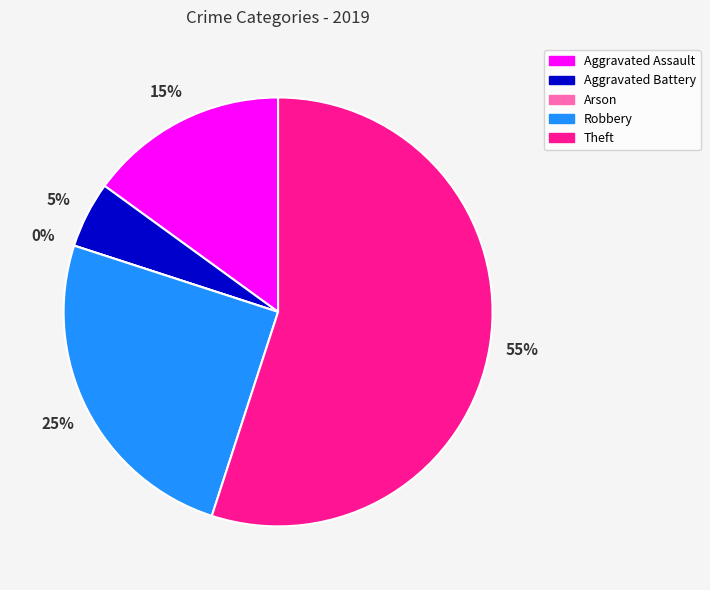

What is the largest slice in the pie chart?

Theft